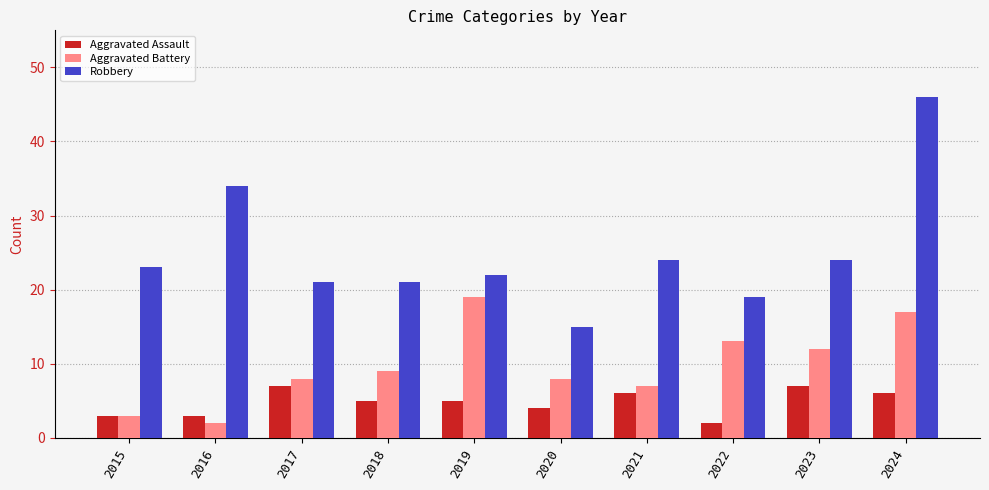

What is the difference between the highest and lowest values at 2021?

18